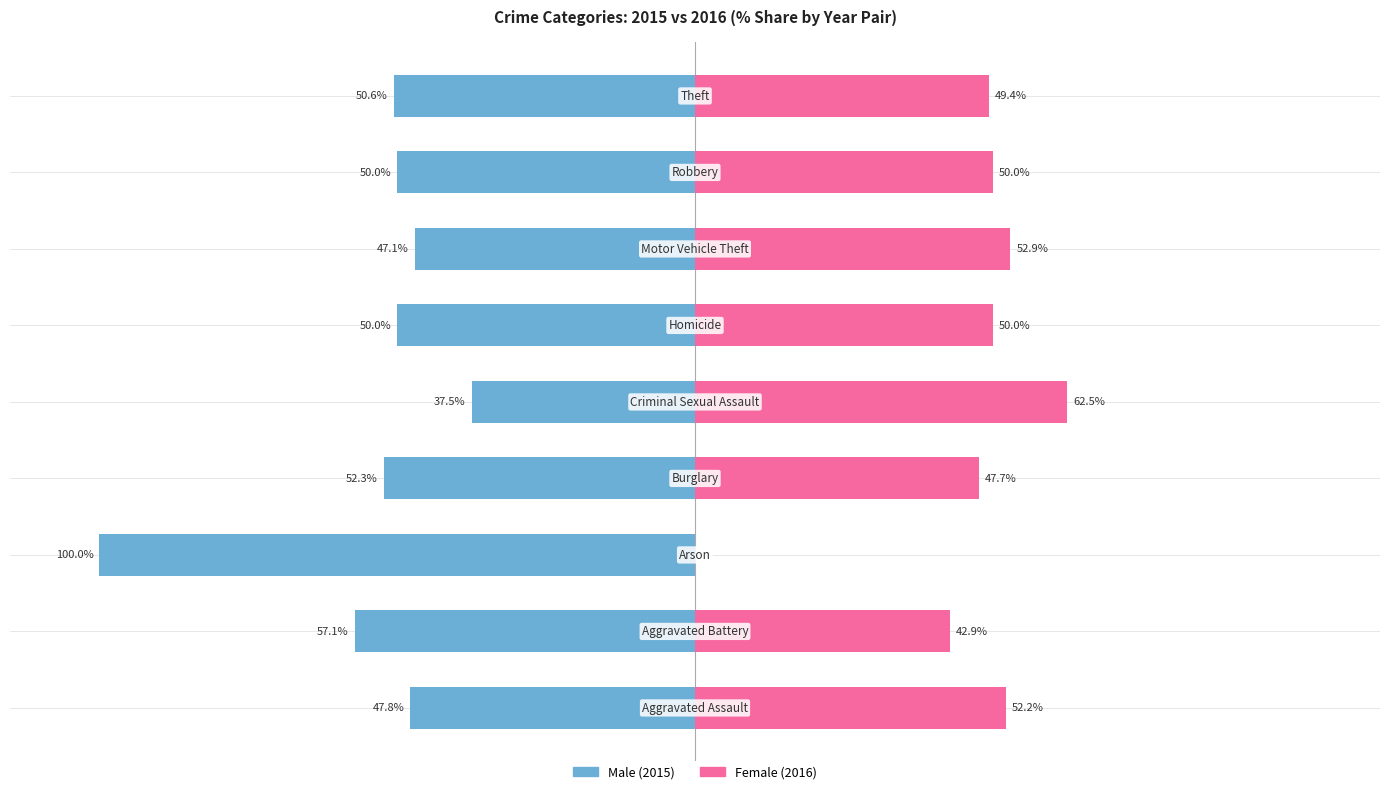

What are all the series names shown in the legend?

Male, Female